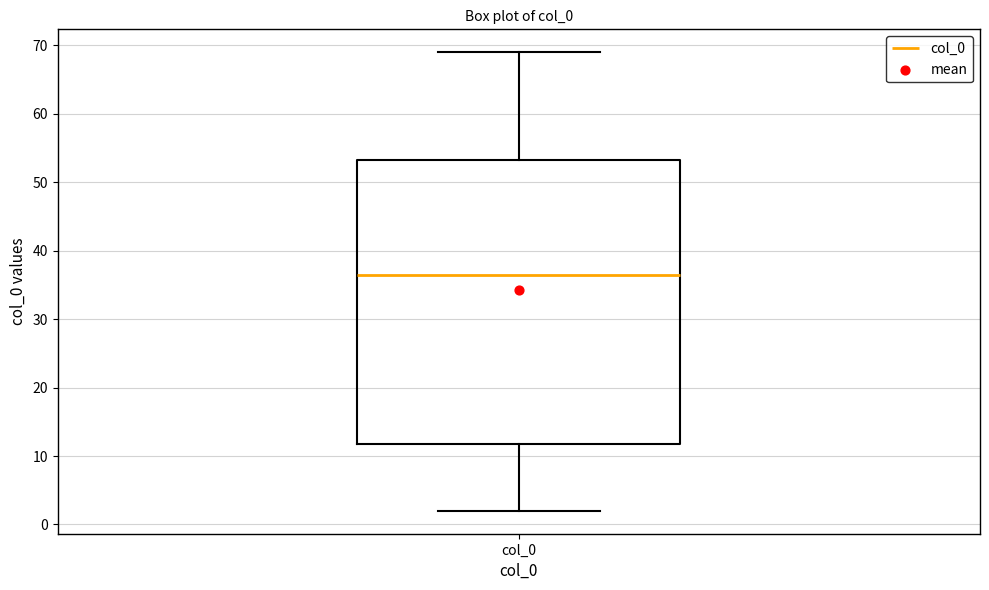

Read this box plot against the y-axis: the position of the median line, the range covered by the box, and the ends of both whiskers. The values are not printed on the chart, so give them approximately, as read against the axis.

median 37, box 12 to 53, whiskers 2 to 69